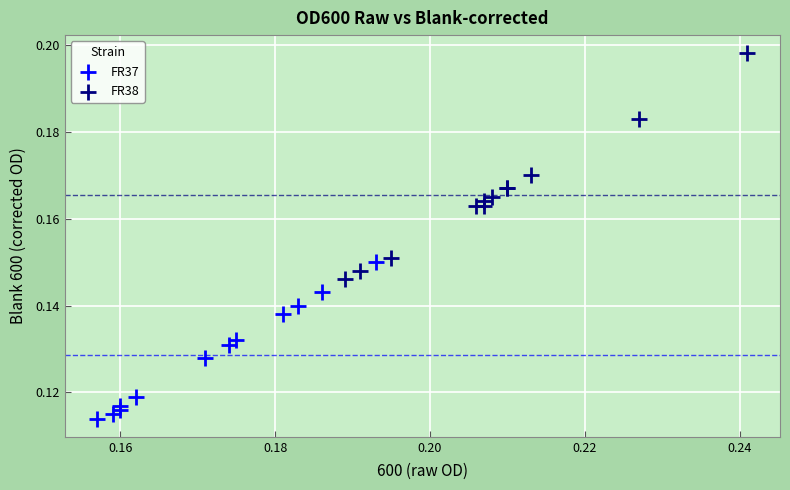

Which series reaches the maximum Y coordinate?

FR38